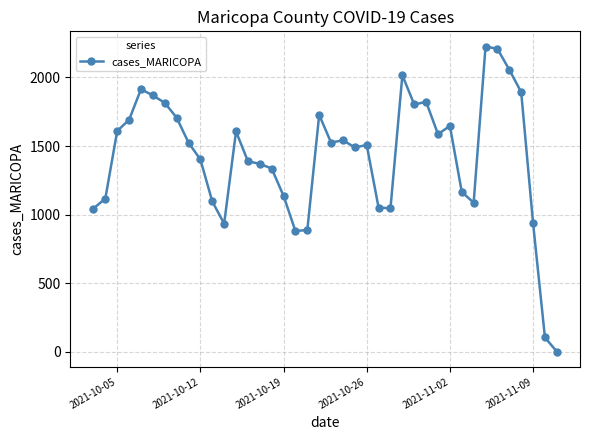

What is the average value?

1419